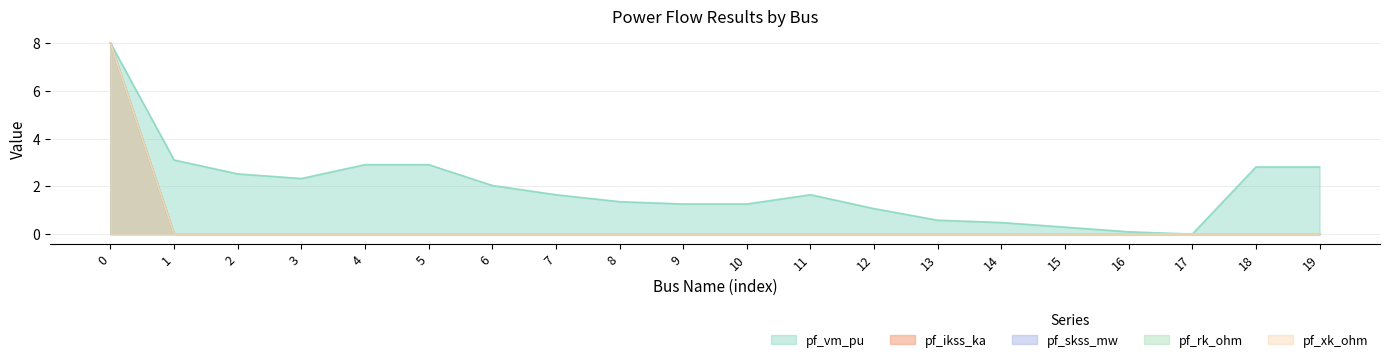

Rank the series at 12 from lowest to highest value.

pf_ikss_ka, pf_skss_mw, pf_rk_ohm, pf_xk_ohm, pf_vm_pu